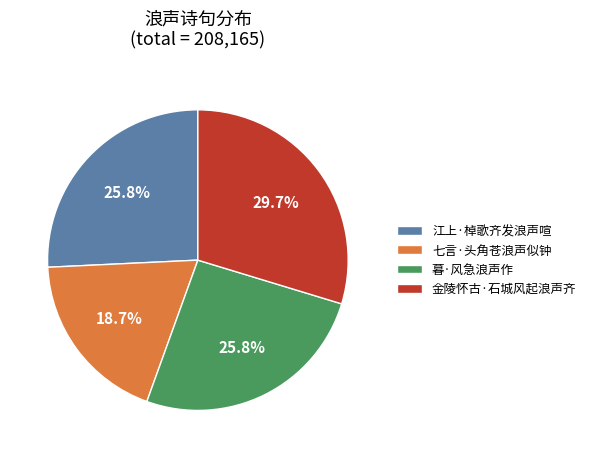

To the nearest percent, what is the combined percentage of 暮·风急浪声作 and 江上·棹歌齐发浪声喧?

52%